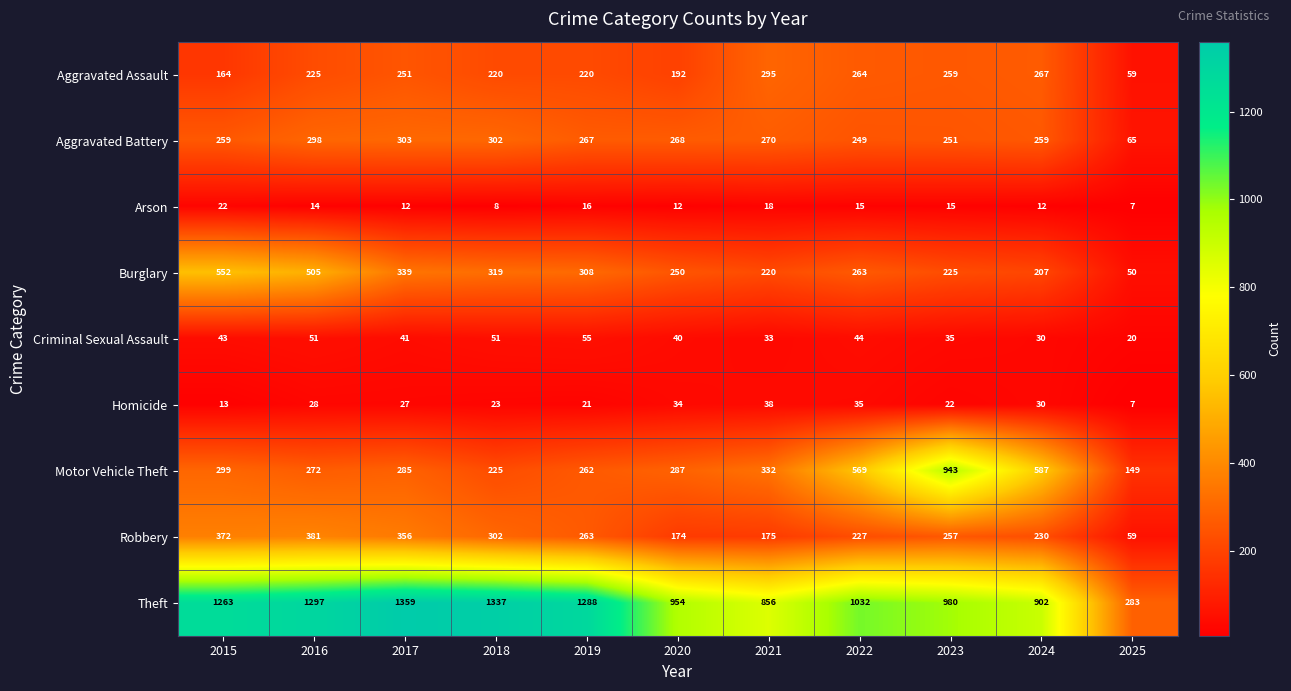

Which category has the highest value in the Theft series?

2017